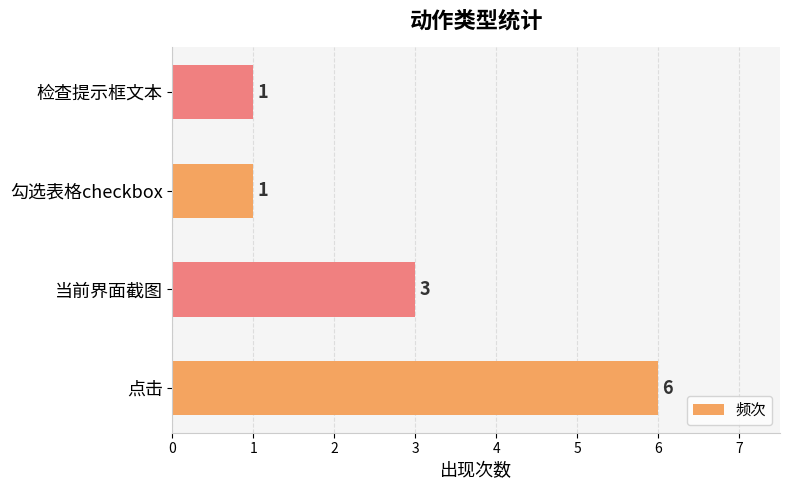

Between 点击 and 检查提示框文本, which is larger?

点击